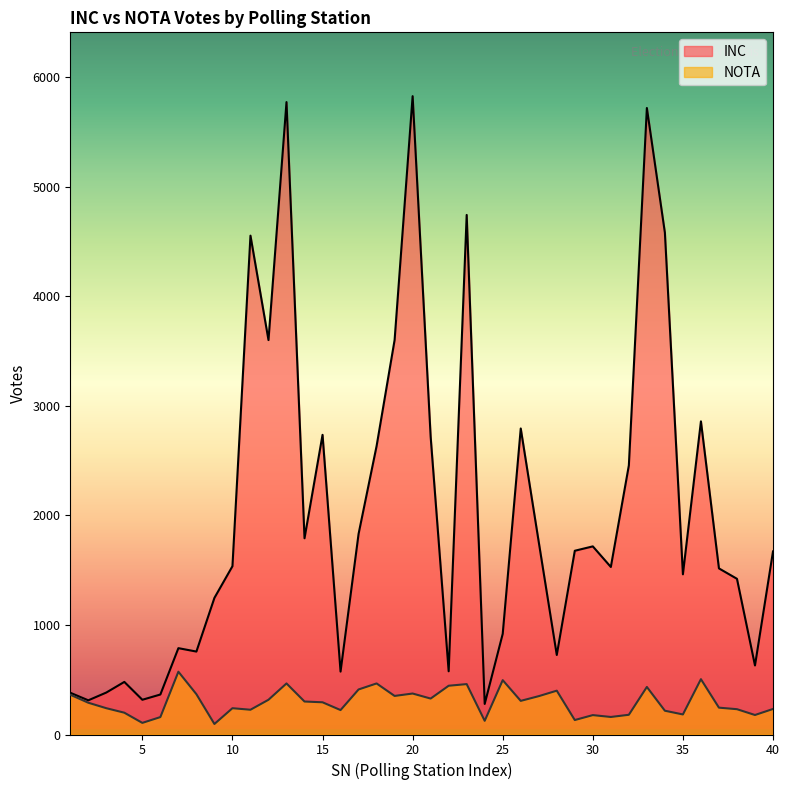

Does the chart display data point markers on the line(s)?

No